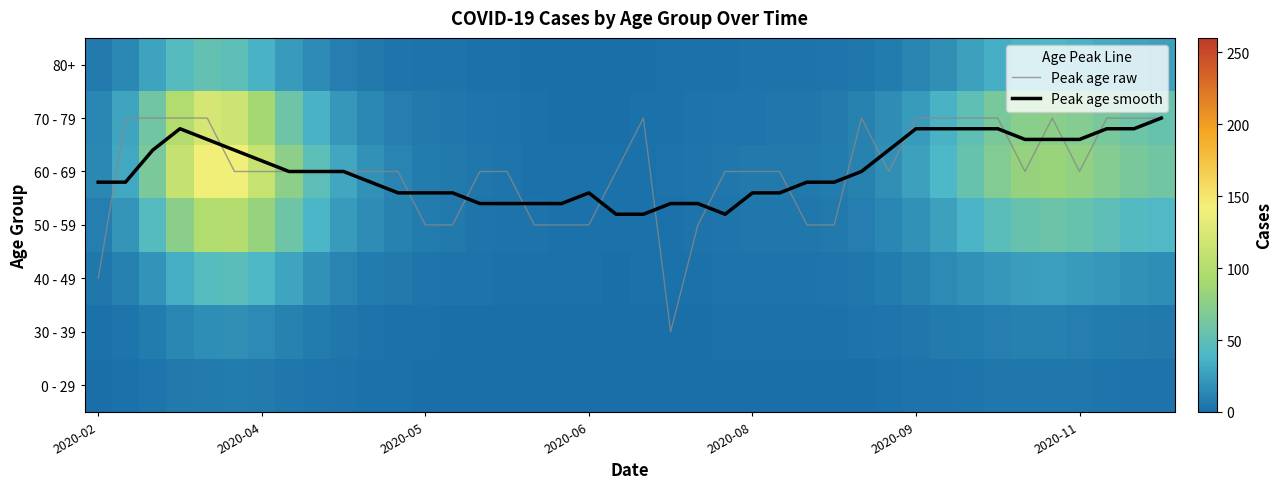

Where does the Peak age smooth series first go above 4?

2020-02